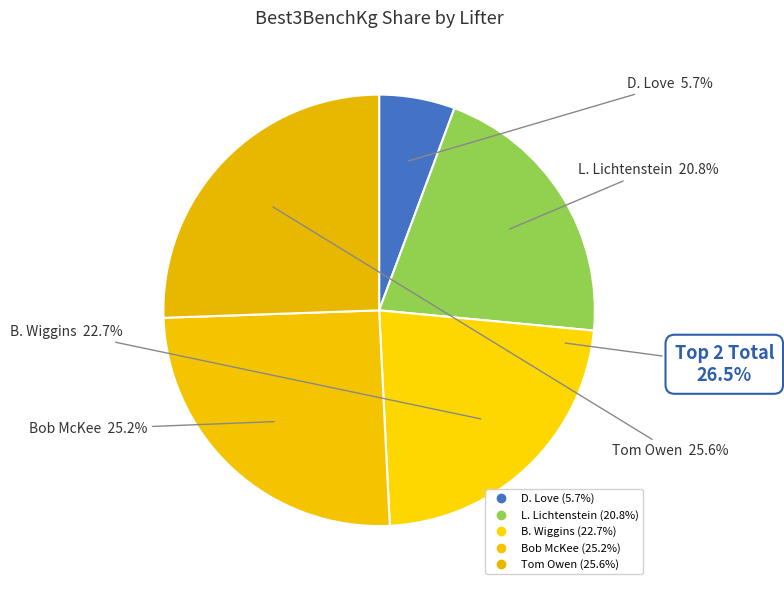

To the nearest percent, what portion does L. Lichtenstein represent?

21%